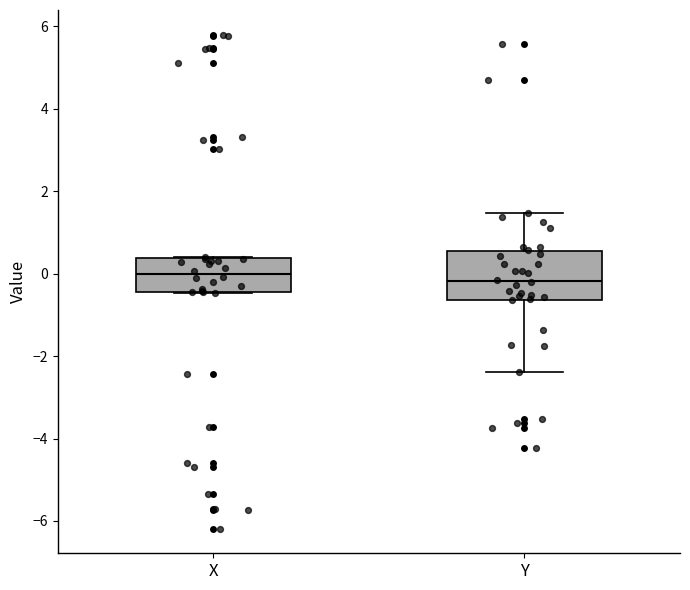

Reading left to right, transcribe this box plot: for each box, give where its median line is, the range the box spans, and where its two whiskers end, as read against the y-axis. The values are not printed on the chart, so give them approximately, as read against the axis.

X: median 0.0, box -0.4 to 0.4, whiskers -0.4 to 0.4
Y: median -0.2, box -0.6 to 0.6, whiskers -2.4 to 1.4